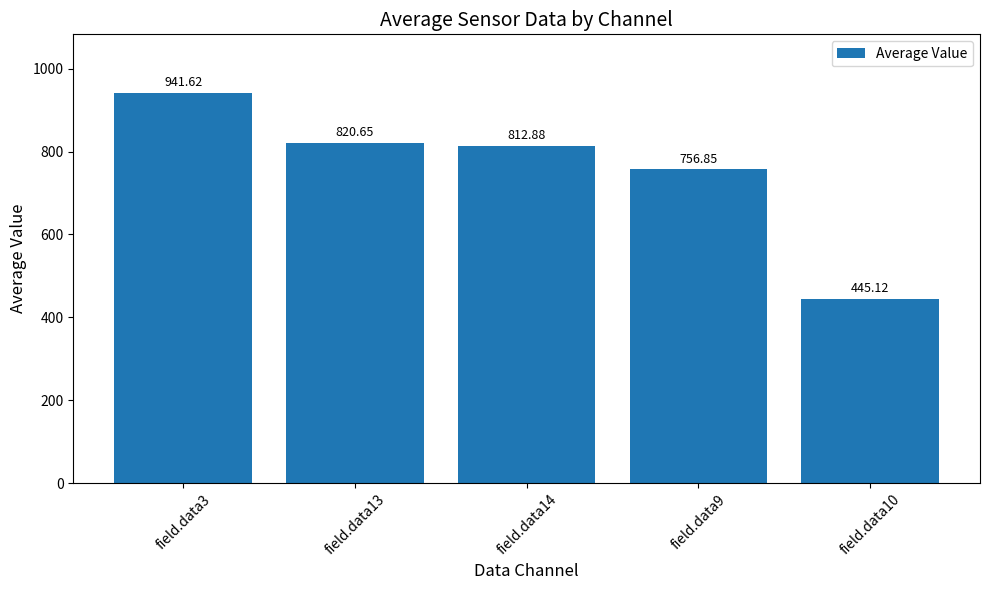

What is the maximum value shown in the chart?

941.6